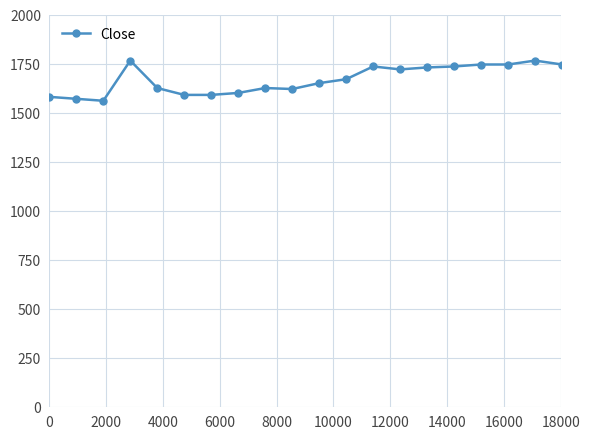

How many distinct data groups are displayed?

1